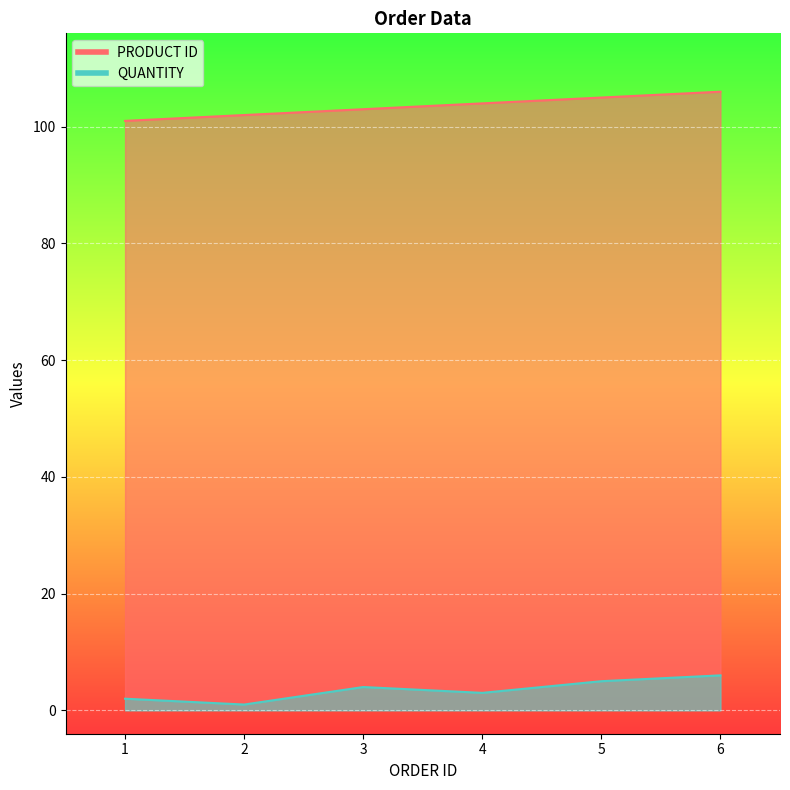

At which category is the sum across all series the highest?

6